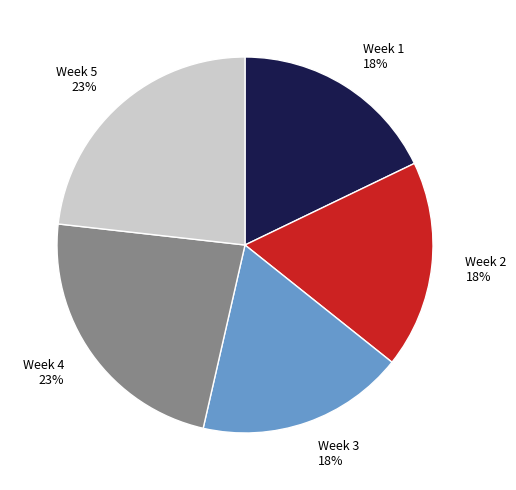

To the nearest percent, what percentage of the pie is Week 4?

23%